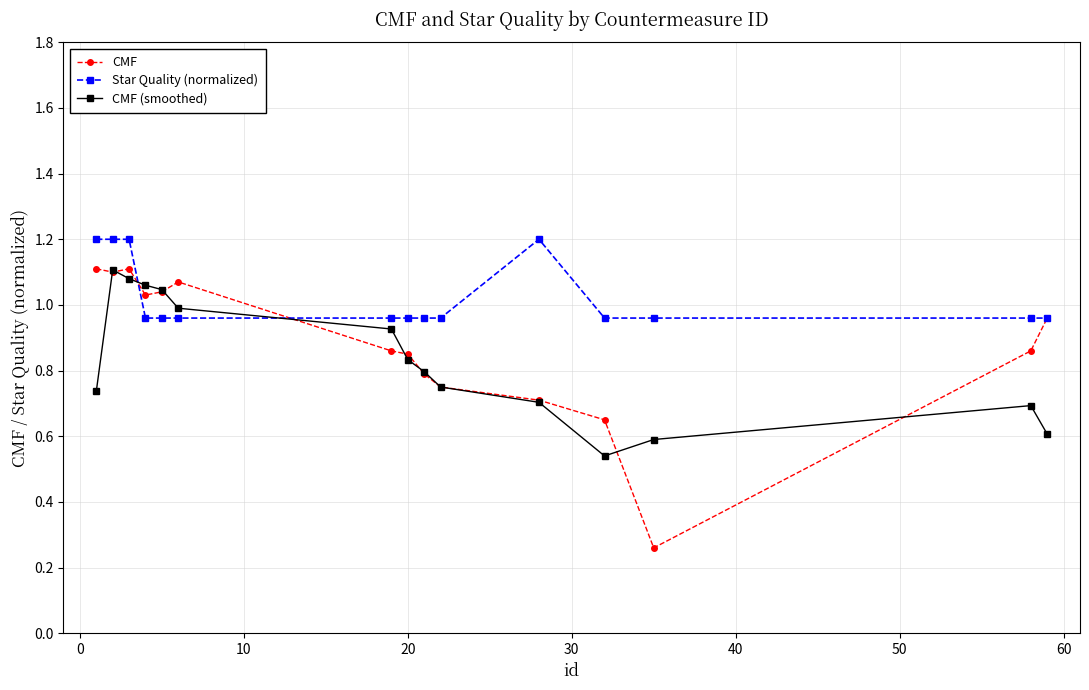

What are all the series names shown in the legend?

CMF, Star Quality (normalized), CMF (smoothed)